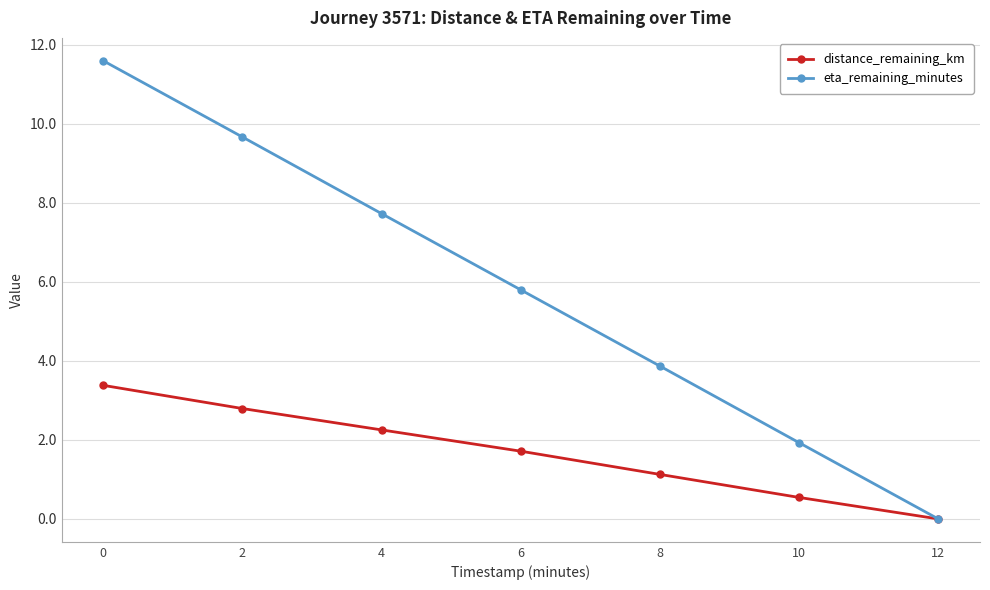

The value of distance_remaining_km at 2 is 4.1. True or false?

False